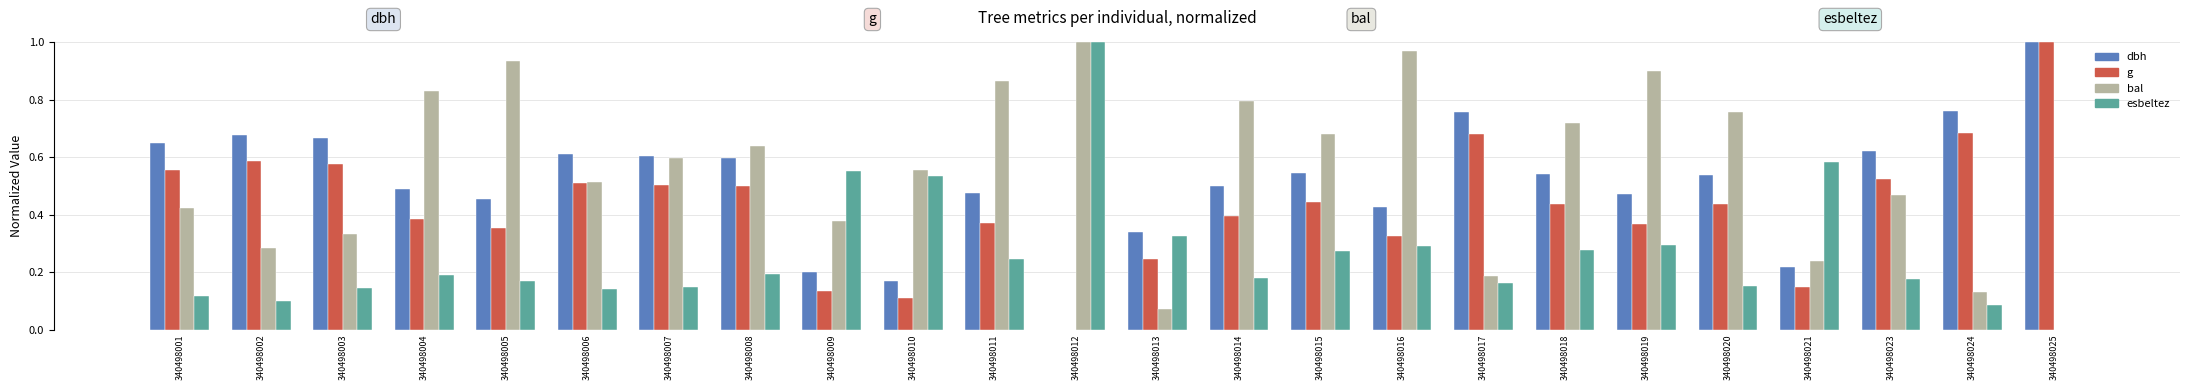

Are the bars grouped side by side (vs. stacked)?

Yes